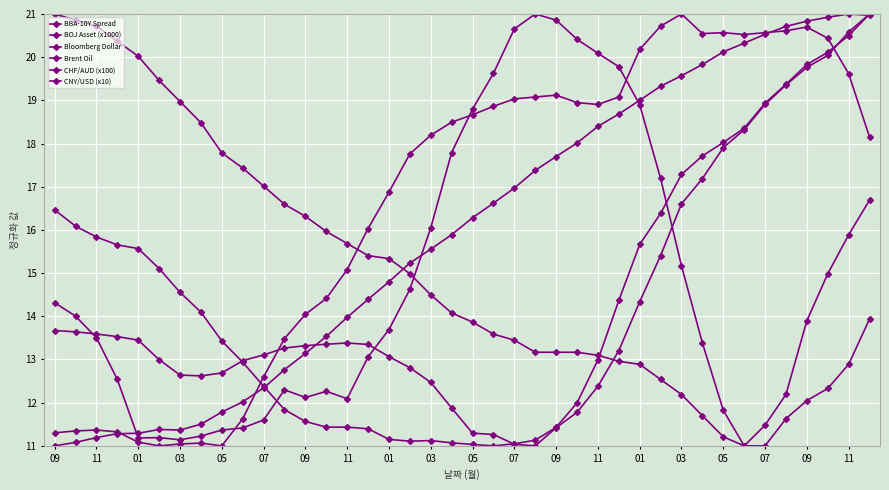

How many categories are shown in the chart?

40